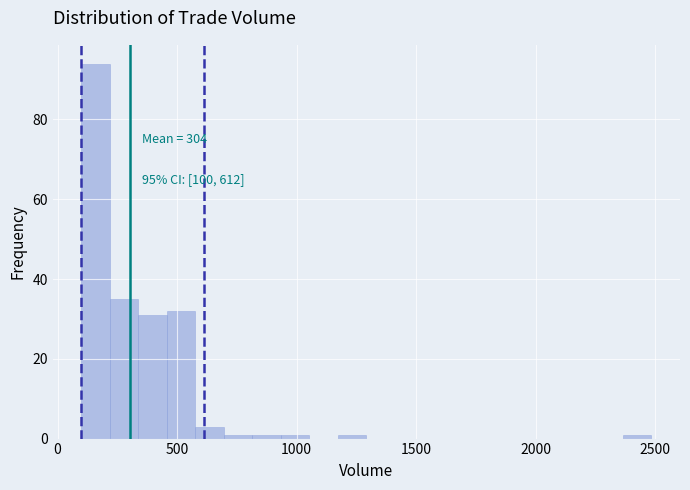

Around what value on the x-axis is the tallest bar? Give the approximate position of its centre, as read against the axis.

150